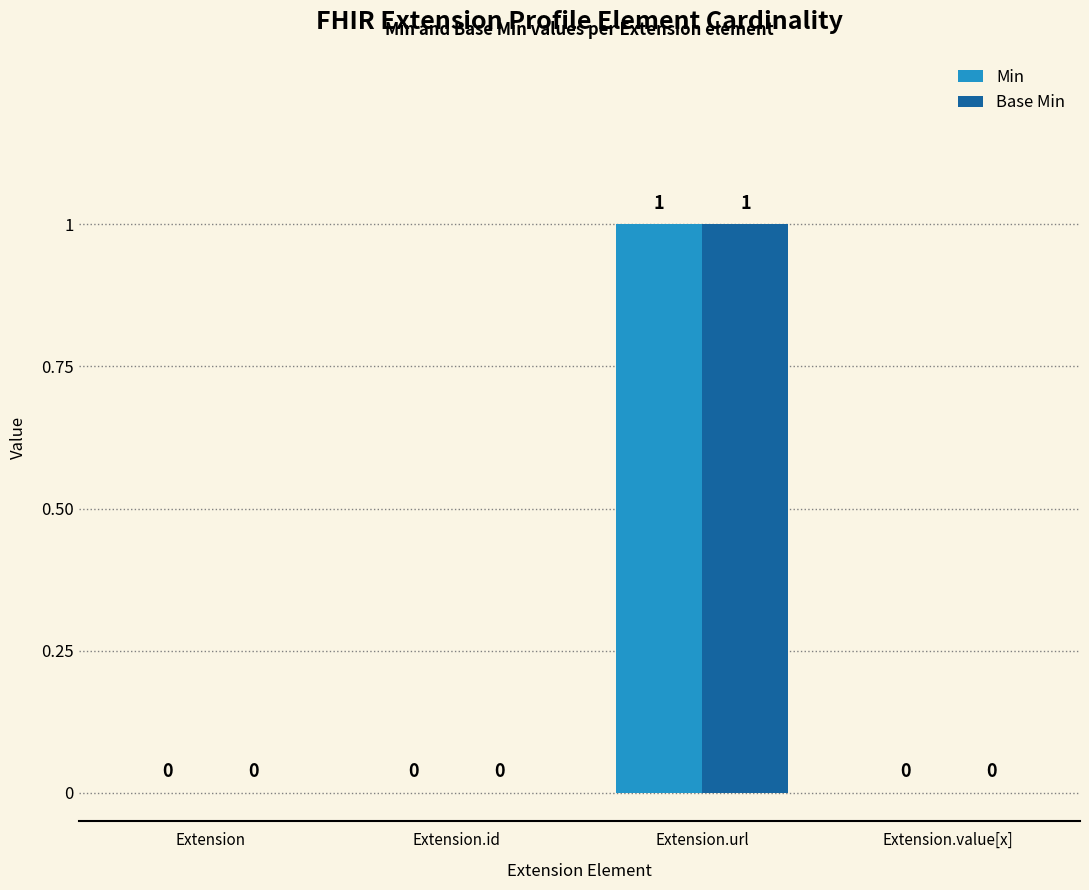

At which category is the sum across all series the highest?

Extension.url